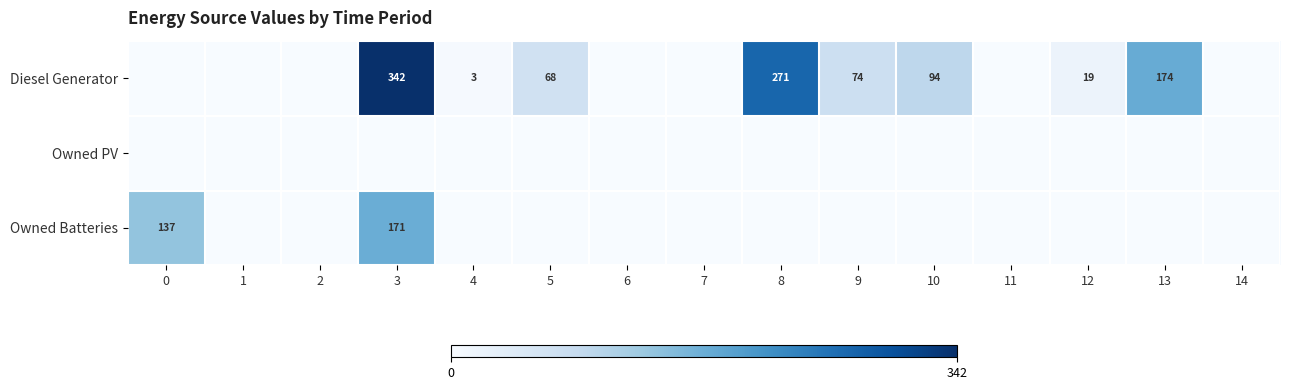

What is the sum of the Diesel Generator values at 3 and 9?

416